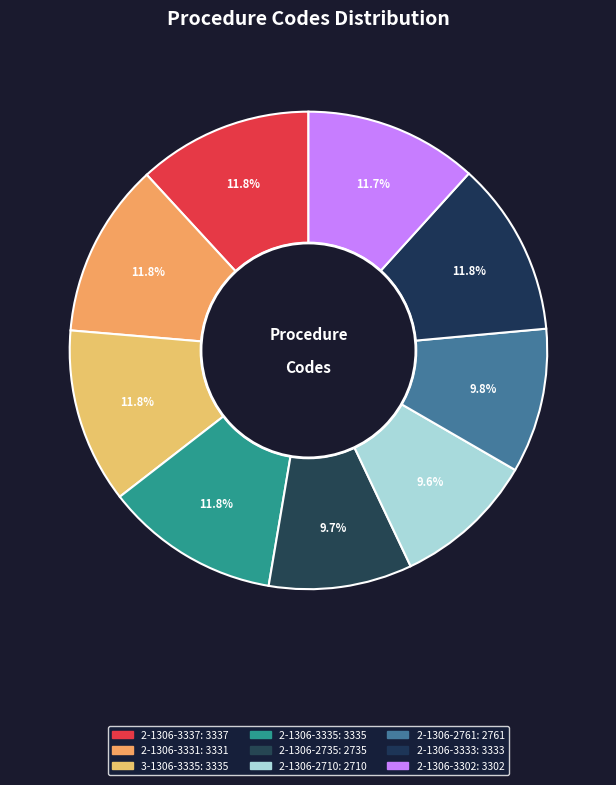

Which category has the biggest portion of the pie?

2-1306-3337